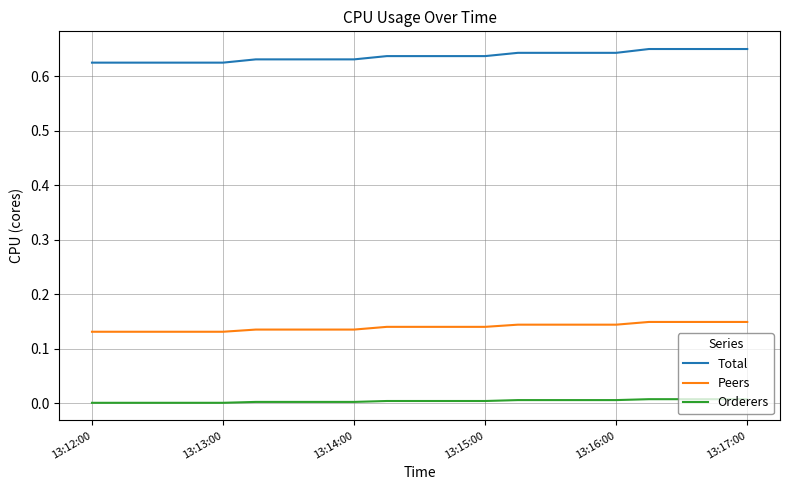

True or false: Total and Peers intersect in this chart.

False